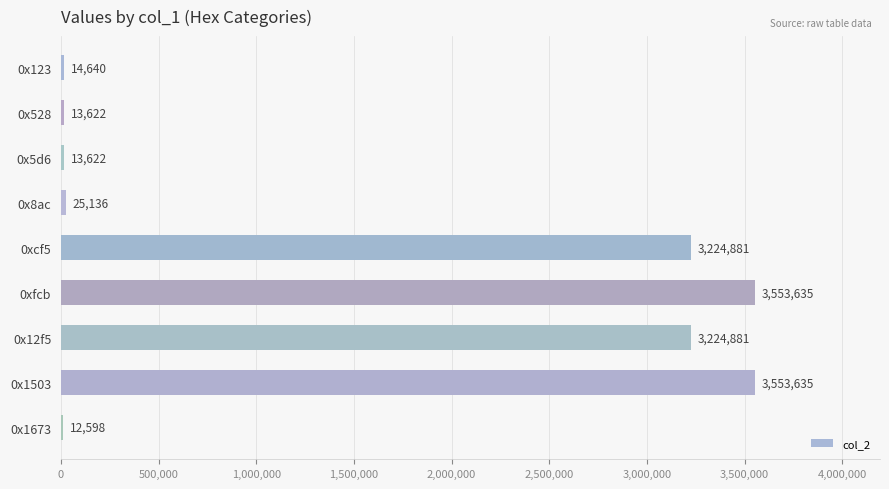

What is the value of the 2nd bar from the top?

13622